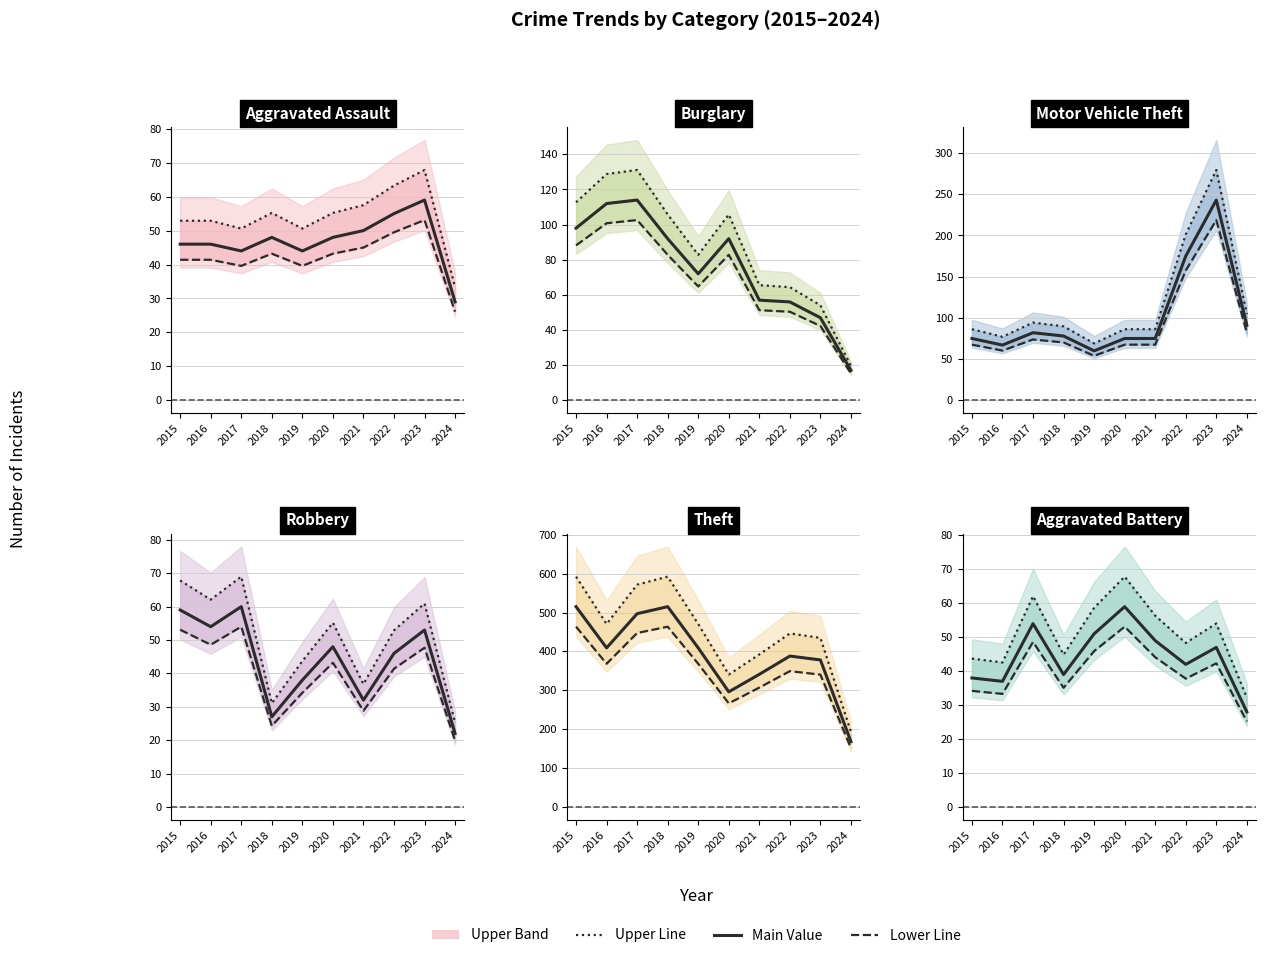

How many values in the Aggravated Battery series are below 54?

5